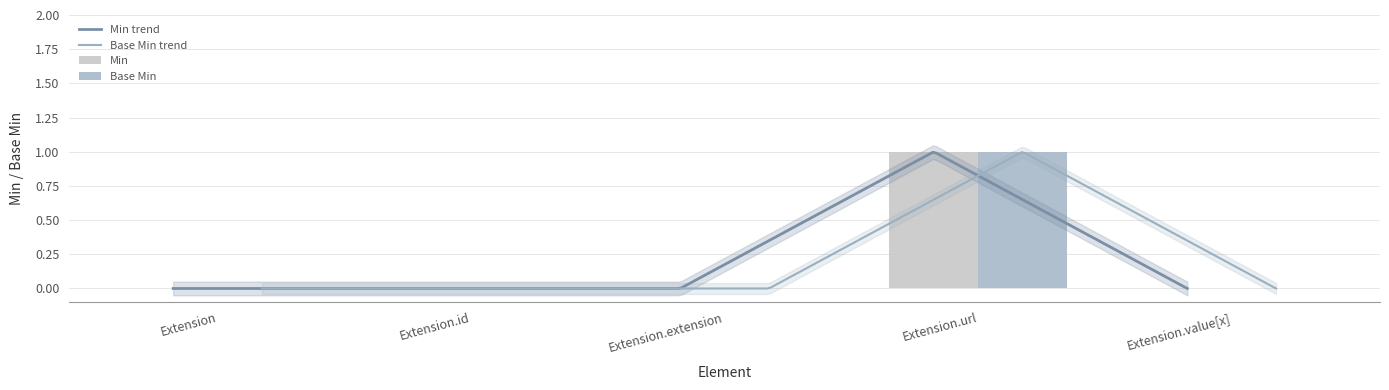

Reading left to right, transcribe all the data shown in this chart.

Min: Extension=0	Extension.id=0	Extension.extension=0	Extension.url=1	Extension.value[x]=0
Base Min: Extension=0	Extension.id=0	Extension.extension=0	Extension.url=1	Extension.value[x]=0